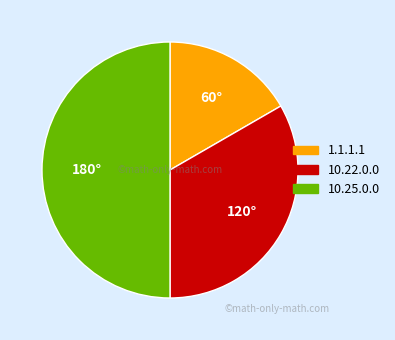

Rank the categories by value from lowest to highest.

1.1.1.1, 10.22.0.0, 10.25.0.0